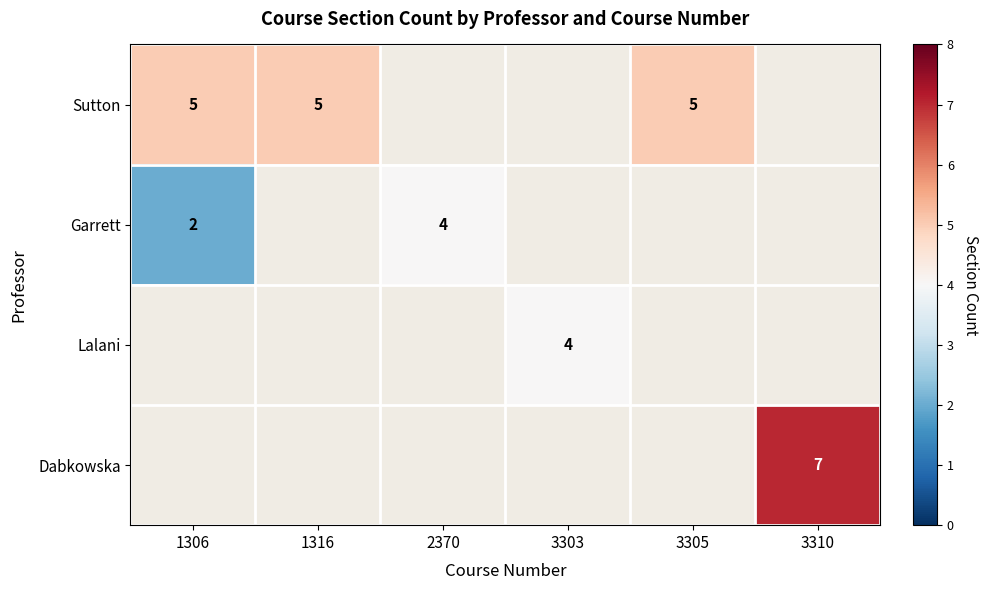

Which label corresponds to the largest value in the chart?

3310